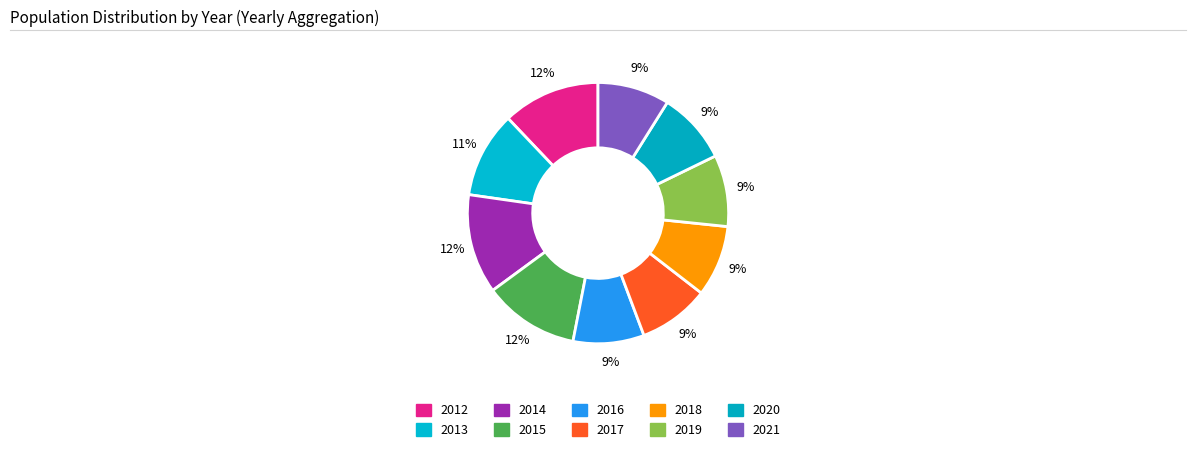

How many slices are in this pie chart?

10